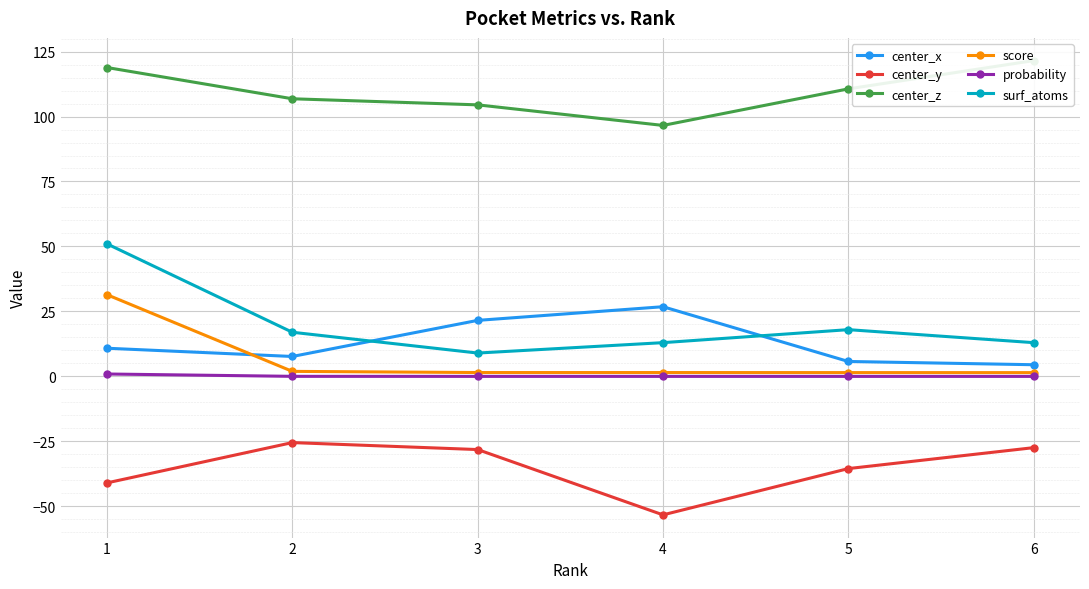

True or false: center_z and center_y cross at least once.

False